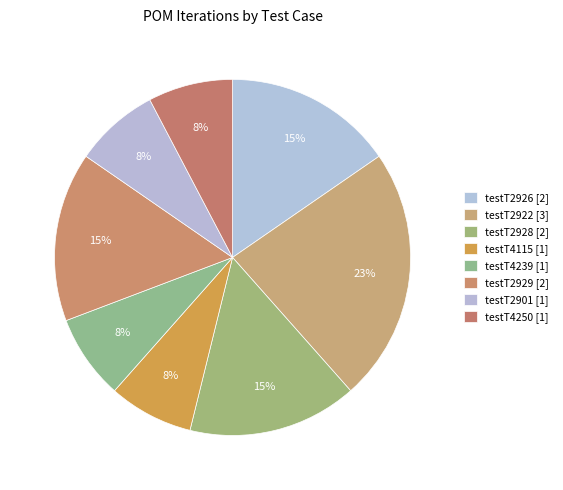

Rank the categories by value from highest to lowest.

testT2922, testT2926, testT2928, testT2929, testT4115, testT4239, testT2901, testT4250